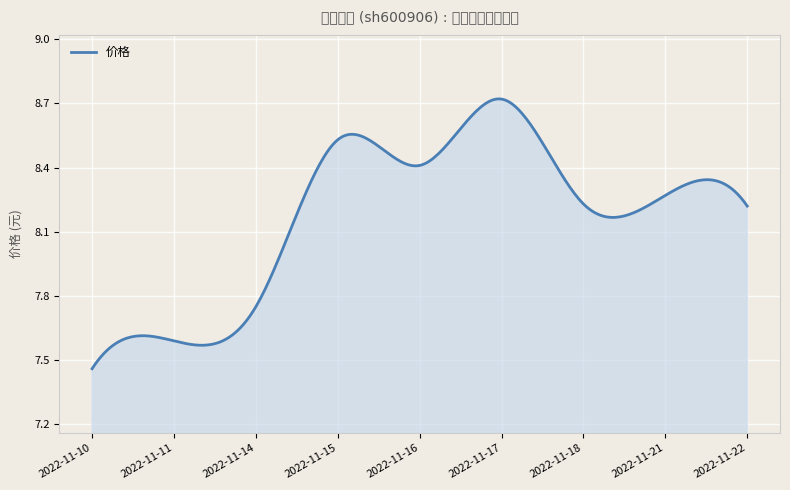

What is the difference between the maximum and minimum values?

1.3